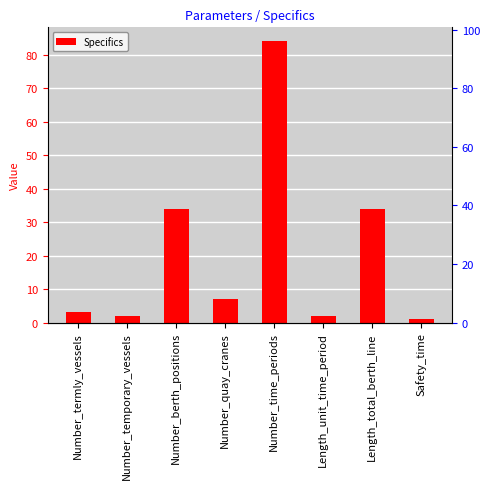

What is the greatest value displayed?

84